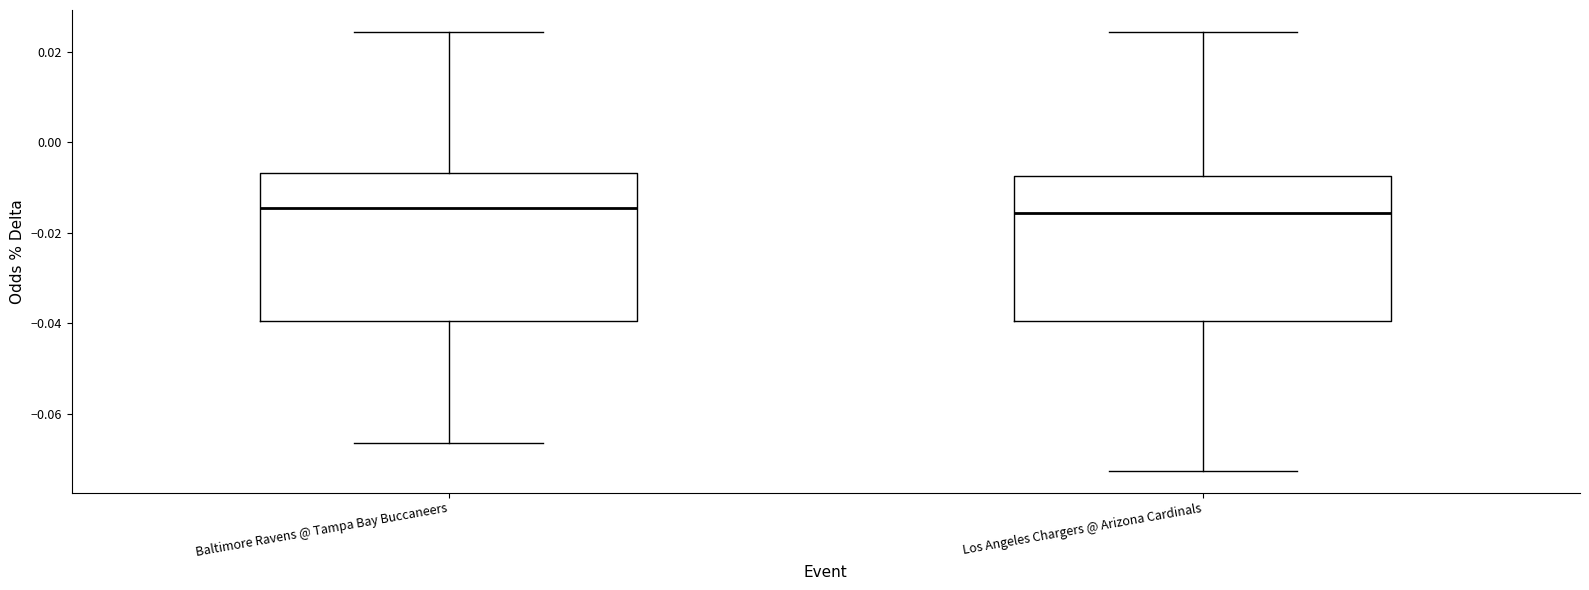

Reading left to right, read every box against the y-axis: the position of its median line, the range the box covers, and the ends of its whiskers. The values are not printed on the chart, so give them approximately, as read against the axis.

Baltimore Ravens @ Tampa Bay Buccaneers: median -0.014, box -0.040 to -0.006, whiskers -0.066 to 0.024
Los Angeles Chargers @ Arizona Cardinals: median -0.016, box -0.040 to -0.008, whiskers -0.072 to 0.024